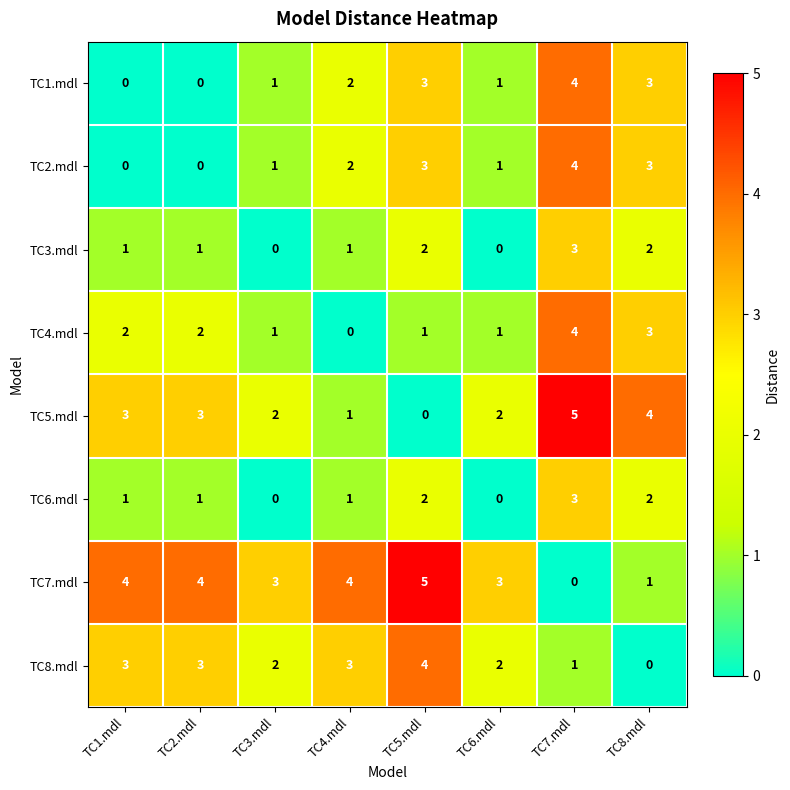

Which series has the largest total across all categories?

TC7.mdl